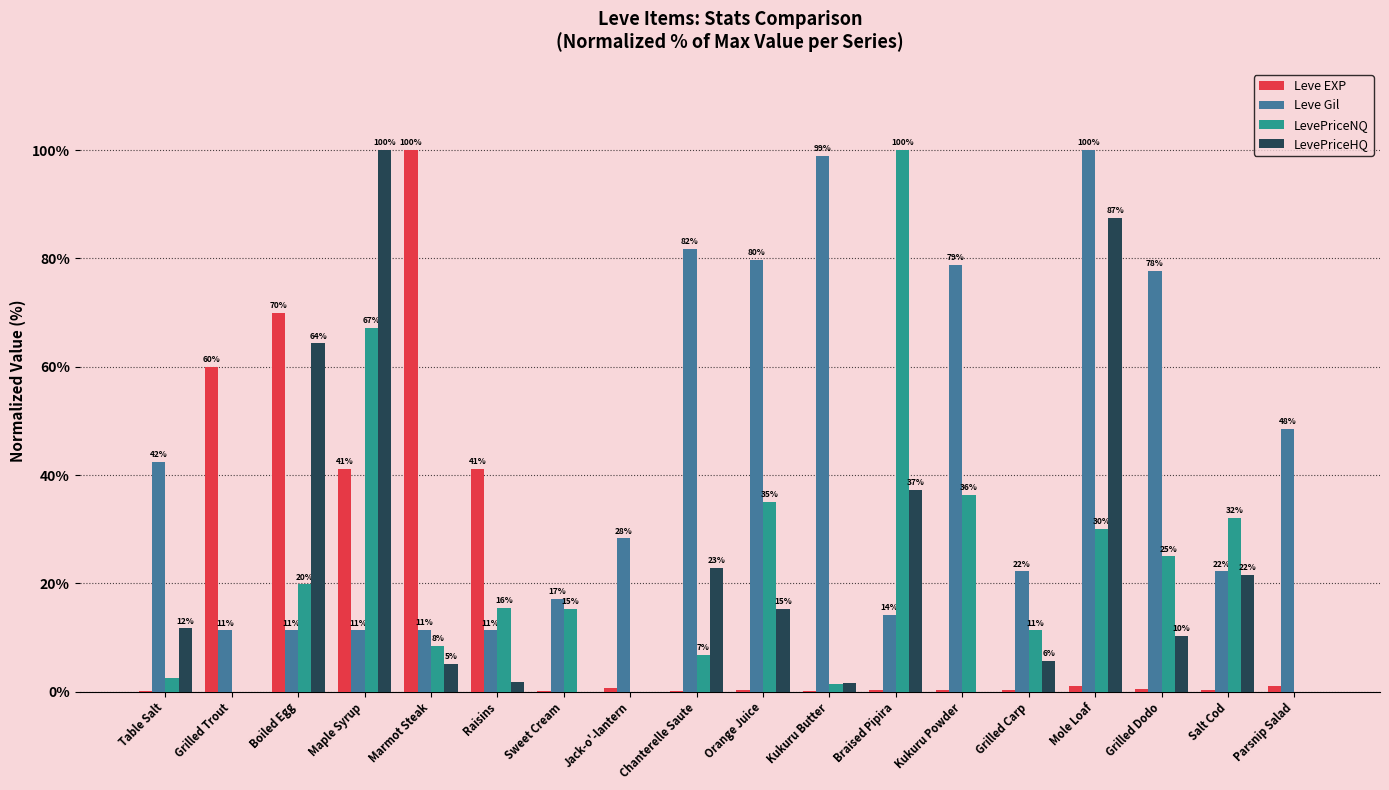

Between Kukuru Powder and Table Salt, which is larger?

Kukuru Powder